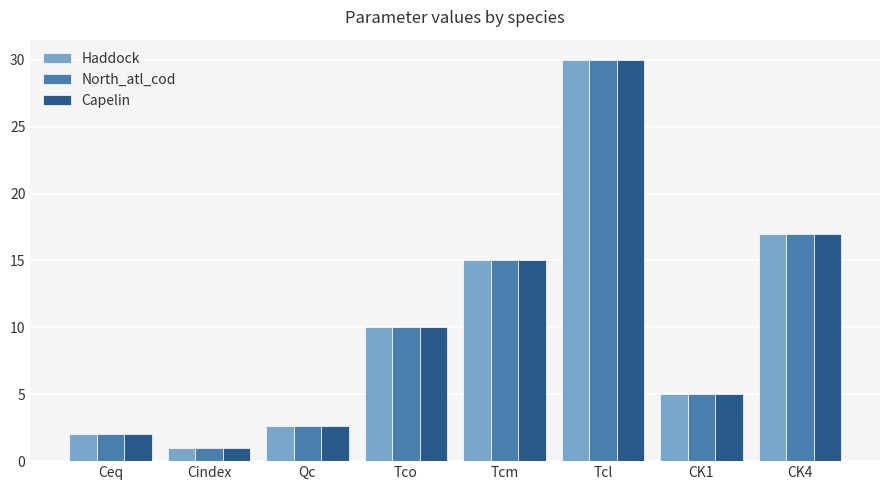

What is the difference between the maximum and second lowest values in the Haddock series?

28.0